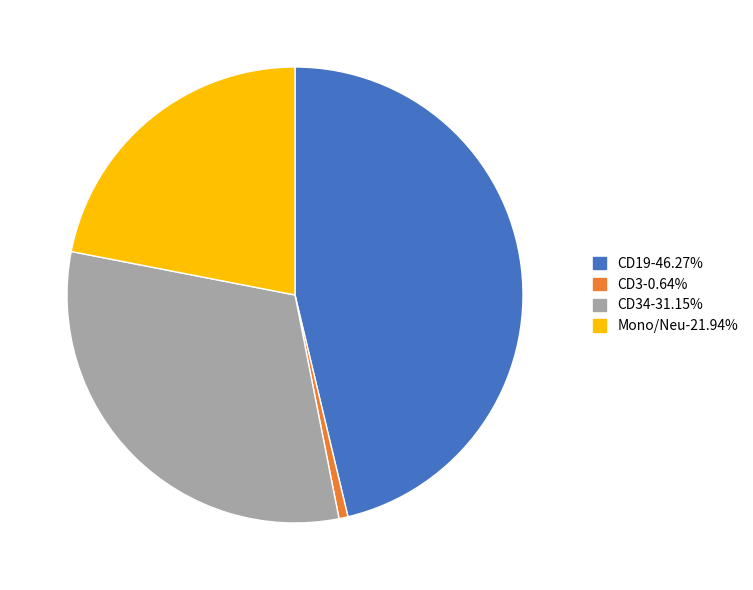

How many slices are in this pie chart?

4